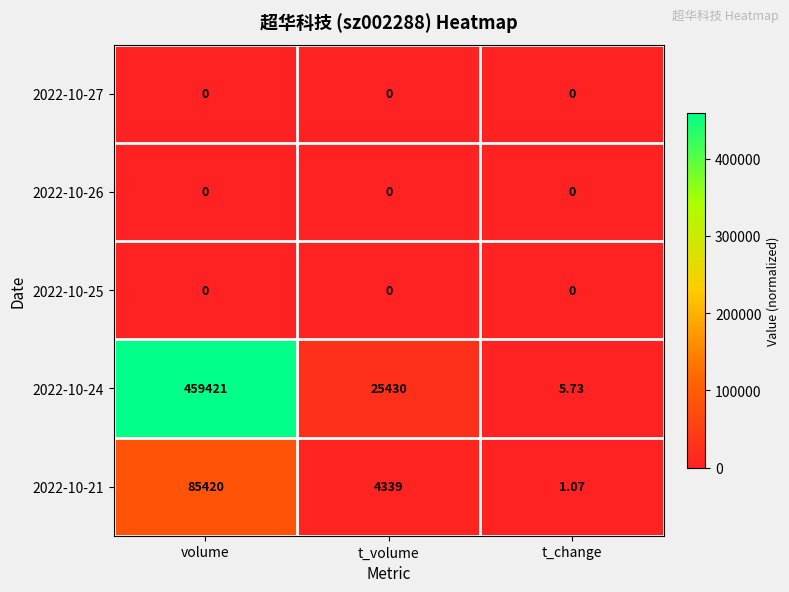

Rank the categories by 2022-10-21 value from lowest to highest.

t_change, t_volume, volume